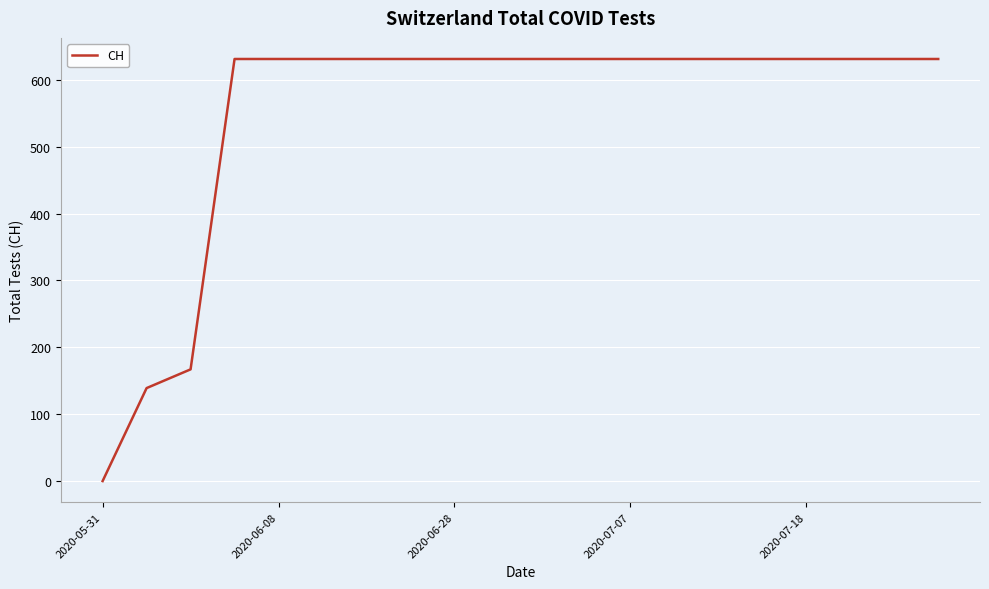

What is the greatest value displayed?

631